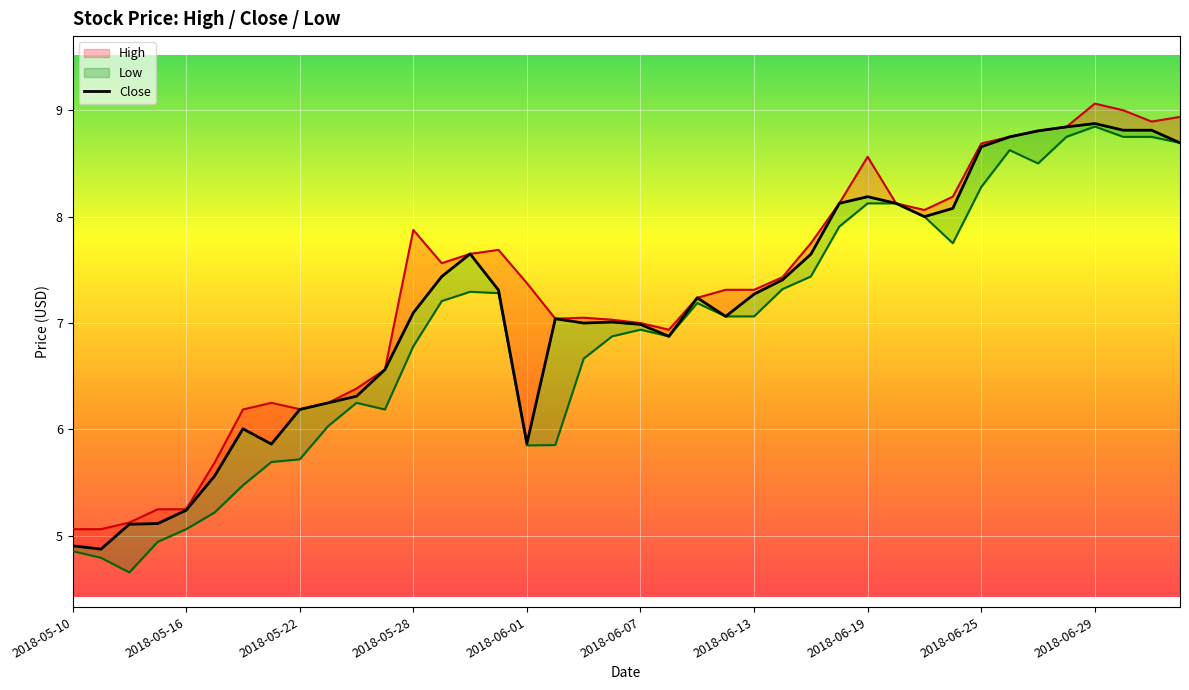

Reading left to right, extract all data points from this chart.

High: 5.1	5.1	5.1	5.2	5.2	5.7	6.2	6.2	6.2	6.2	6.4	6.6	7.9	7.6	7.7	7.7	7.4	7.0	7.1	7.0	7.0	6.9	7.2	7.3	7.3	7.4	7.8	8.1	8.6	8.1	8.1	8.2	8.7	8.8	8.8	8.8	9.1	9.0	8.9	8.9
Close: 4.9	4.9	5.1	5.1	5.2	5.6	6.0	5.9	6.2	6.2	6.3	6.6	7.1	7.4	7.7	7.3	5.9	7.0	7.0	7.0	7.0	6.9	7.2	7.1	7.3	7.4	7.6	8.1	8.2	8.1	8.0	8.1	8.7	8.8	8.8	8.8	8.9	8.8	8.8	8.7
Low: 4.9	4.8	4.7	4.9	5.1	5.2	5.5	5.7	5.7	6.0	6.2	6.2	6.8	7.2	7.3	7.3	5.8	5.9	6.7	6.9	6.9	6.9	7.2	7.1	7.1	7.3	7.4	7.9	8.1	8.1	8.0	7.8	8.3	8.6	8.5	8.8	8.8	8.8	8.8	8.7